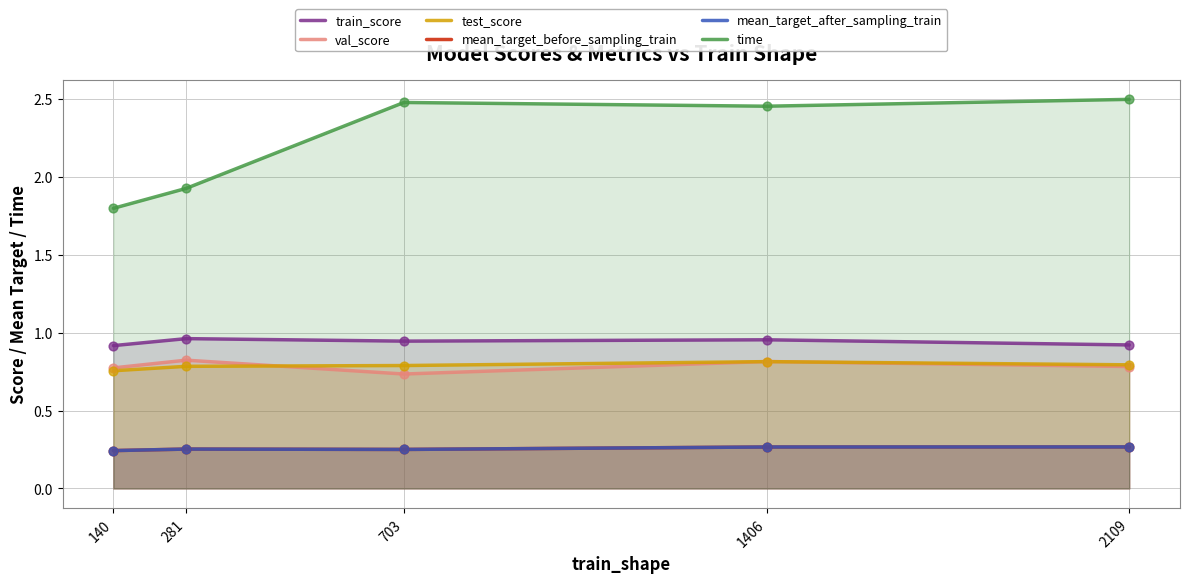

Which series has the largest Y range (max minus min)?

time